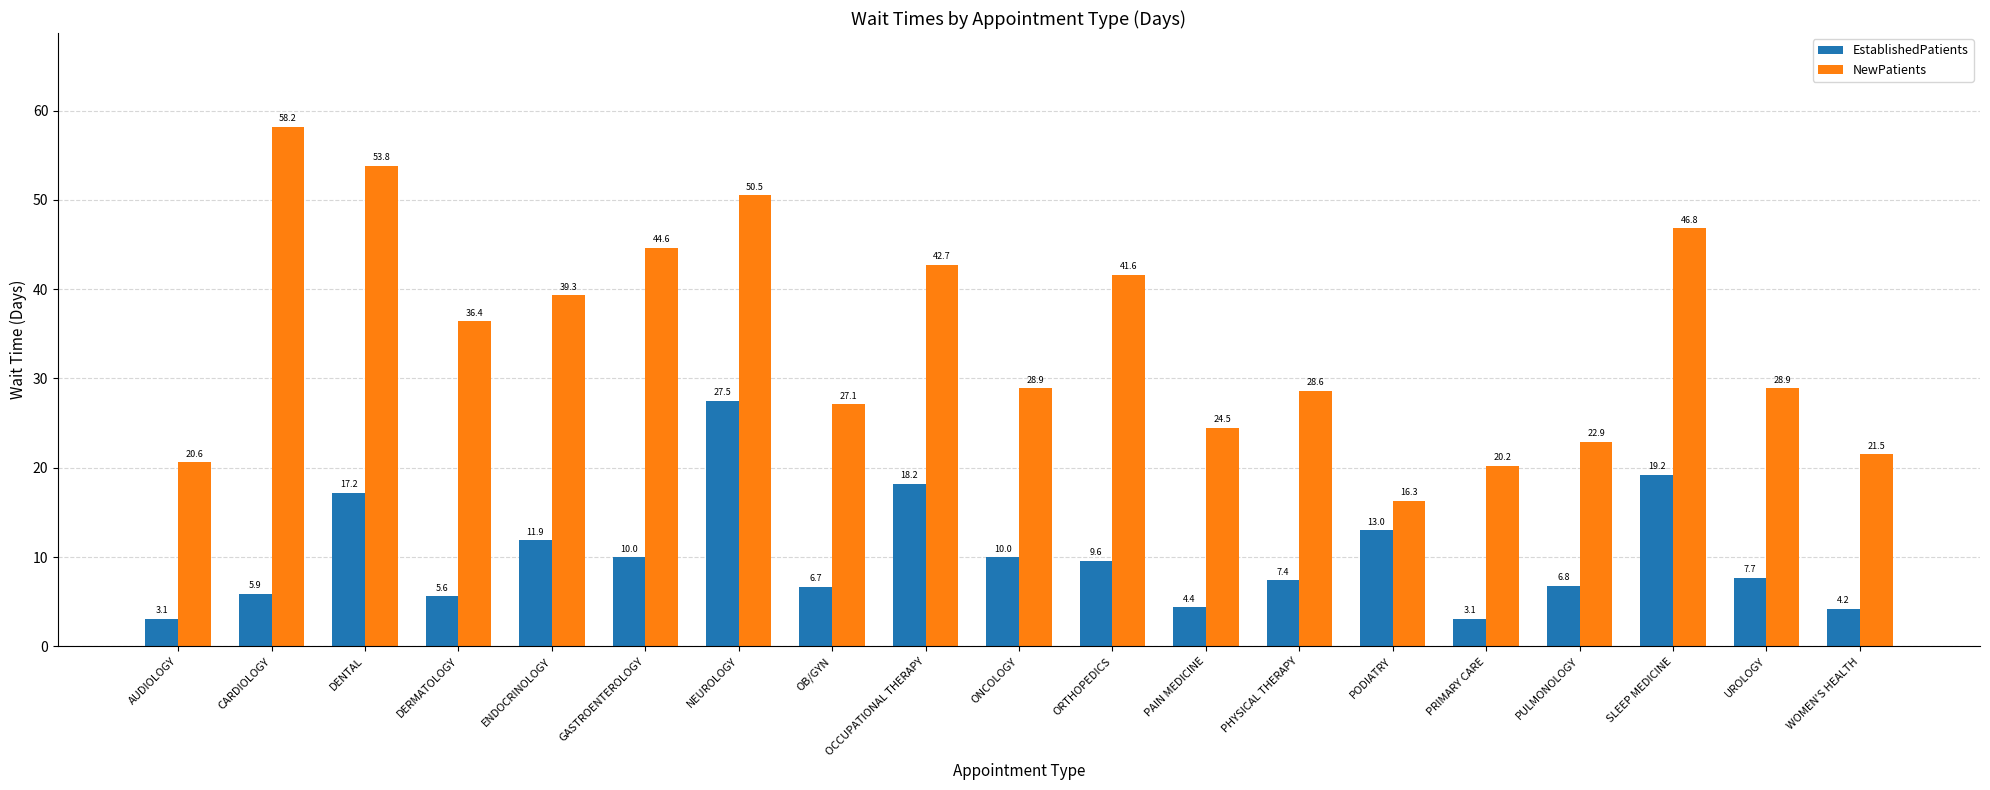

At GASTROENTEROLOGY, list the series in order from smallest to largest.

EstablishedPatients, NewPatients